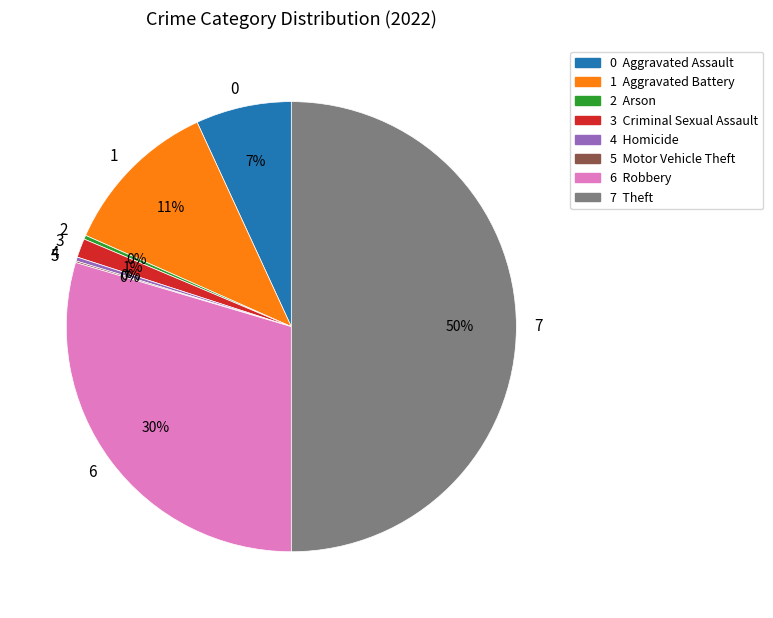

Is 4 the majority of the pie?

No